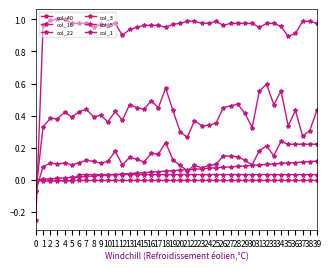

Reading right to left, transcribe all the data shown in this chart.

col_40: 0.1	0.1	0.1	0.1	0.1	0.1	0.1	0.1	0.1	0.1	0.1	0.1	0.1	0.1	0.1	0.1	0.1	0.1	0.1	0.1	0.1	0.1	0.1	0.0	0.0	0.0	0.0	0.0	0.0	0.0	0.0	0.0	0.0	0.0	0.0	0.0	0.0	0.0	0.0	0.0
col_16: -0.0	-0.0	-0.0	-0.0	-0.0	-0.0	-0.0	-0.0	-0.0	-0.0	-0.0	-0.0	-0.0	-0.0	-0.0	-0.0	-0.0	-0.0	-0.0	-0.0	-0.0	-0.0	-0.0	-0.0	-0.0	-0.0	-0.0	-0.0	-0.0	-0.0	-0.0	-0.0	-0.0	-0.0	-0.0	-0.0	-0.0	-0.0	-0.0	-0.0
col_22: 0.0	0.0	0.0	0.0	0.0	0.0	0.0	0.0	0.0	0.0	0.0	0.0	0.0	0.0	0.0	0.0	0.0	0.0	0.0	0.0	0.0	0.0	0.0	0.0	0.0	0.0	0.0	0.0	0.0	0.0	0.0	0.0	0.0	0.0	-0.0	-0.0	-0.0	-0.0	-0.0	-0.0
col_3: 0.4	0.3	0.3	0.4	0.3	0.6	0.5	0.6	0.6	0.3	0.4	0.5	0.5	0.5	0.4	0.3	0.3	0.4	0.3	0.3	0.4	0.6	0.5	0.5	0.4	0.5	0.5	0.4	0.4	0.4	0.4	0.4	0.4	0.4	0.4	0.4	0.4	0.4	0.3	-0.1
col_5: 0.2	0.2	0.2	0.2	0.2	0.2	0.1	0.2	0.2	0.1	0.1	0.1	0.1	0.1	0.1	0.1	0.1	0.1	0.1	0.1	0.1	0.2	0.2	0.2	0.1	0.1	0.1	0.1	0.2	0.1	0.1	0.1	0.1	0.1	0.1	0.1	0.1	0.1	0.1	-0.1
col_1: 1.0	1.0	1.0	0.9	0.9	1.0	1.0	1.0	1.0	1.0	1.0	1.0	1.0	1.0	1.0	1.0	1.0	1.0	1.0	1.0	1.0	1.0	1.0	1.0	1.0	1.0	0.9	0.9	1.0	1.0	1.0	1.0	1.0	1.0	1.0	1.0	1.0	1.0	1.0	-0.2